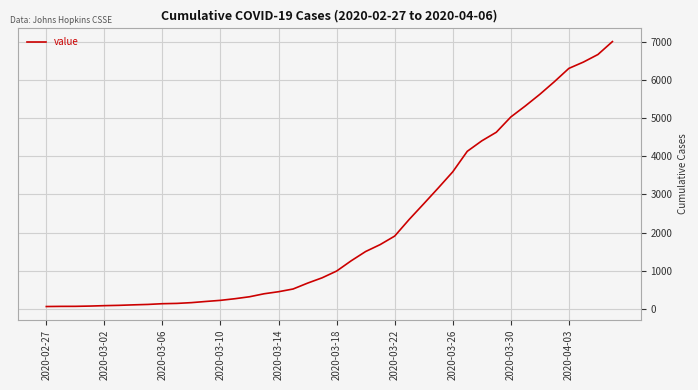

What is the maximum value shown in the chart?

7003